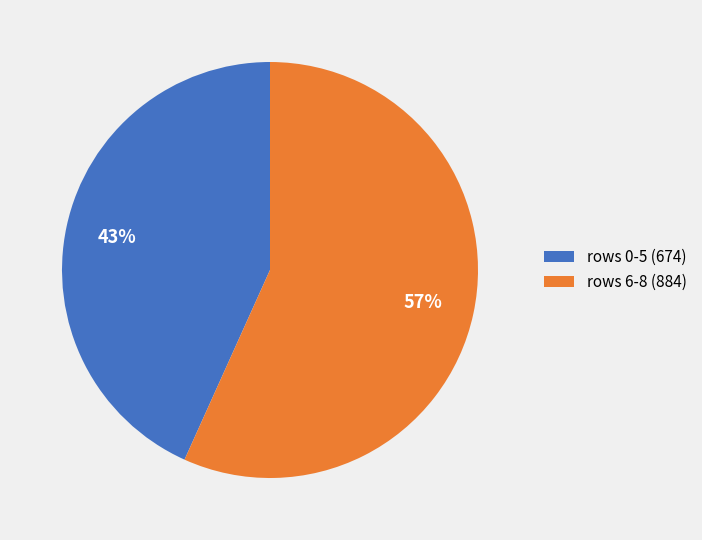

The rows 0-5 (674) slice represents 50% of the pie. True or false?

False